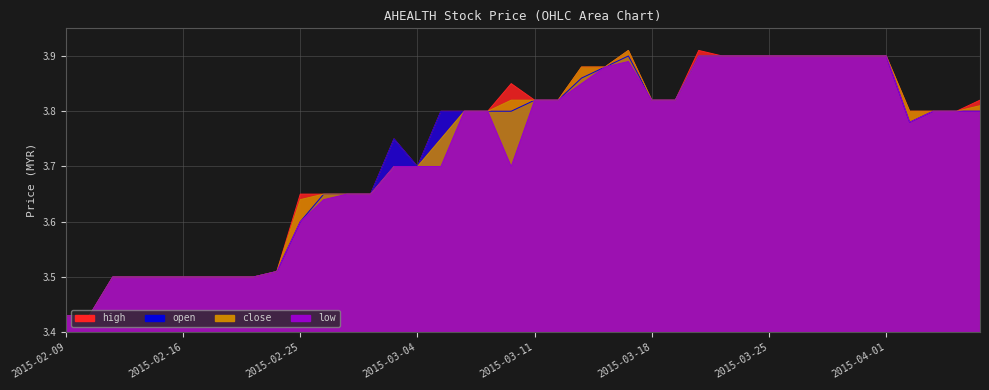

What are all the series names shown in the legend?

high, open, close, low